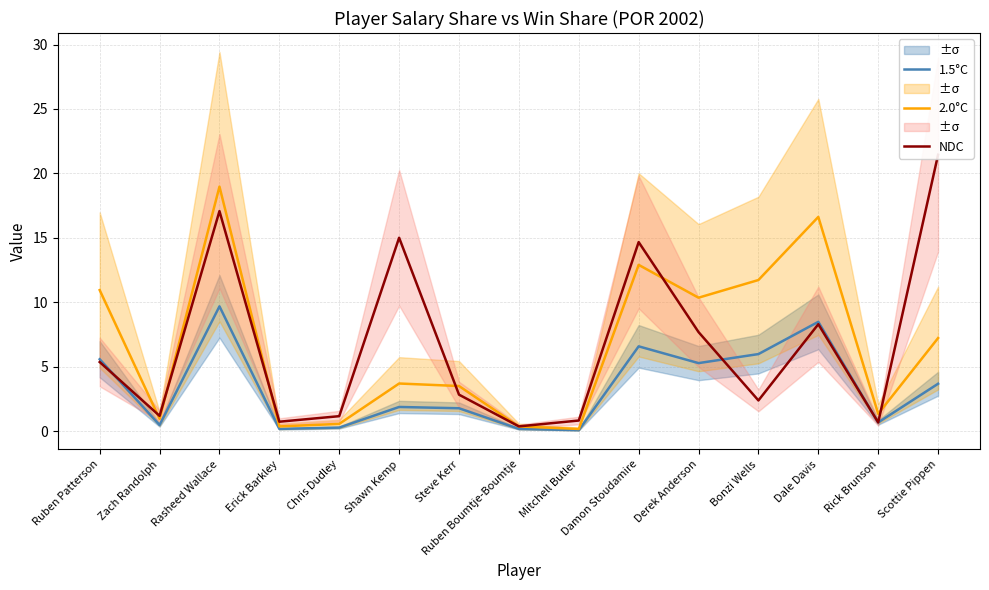

Reading left to right, list all the values displayed in this chart.

1.5°C: 5.6	0.5	9.7	0.2	0.3	1.9	1.8	0.2	0.1	6.6	5.3	6.0	8.5	0.7	3.7
2.0°C: 11.0	1.0	19.0	0.4	0.6	3.7	3.5	0.4	0.2	12.9	10.4	11.7	16.6	1.4	7.2
NDC: 5.4	1.2	17.1	0.8	1.2	15.0	2.9	0.4	0.8	14.7	7.7	2.4	8.3	0.7	21.5